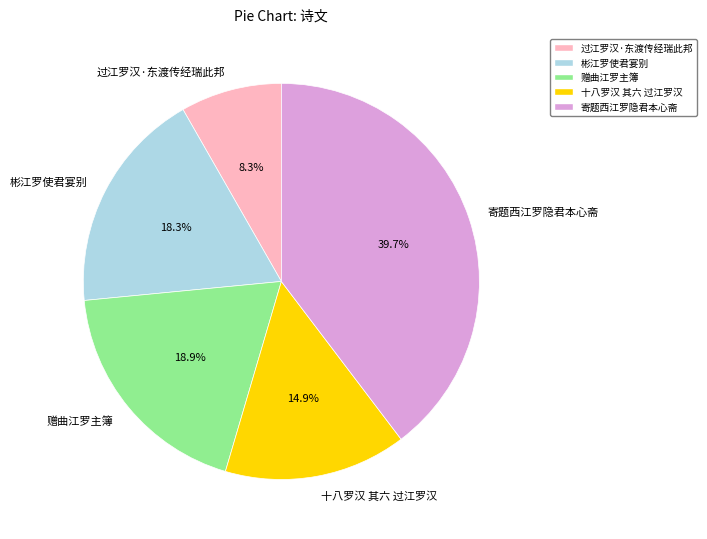

Combined, what portion of the pie is 赠曲江罗主簿 and 十八罗汉 其六 过江罗汉?

33.8%